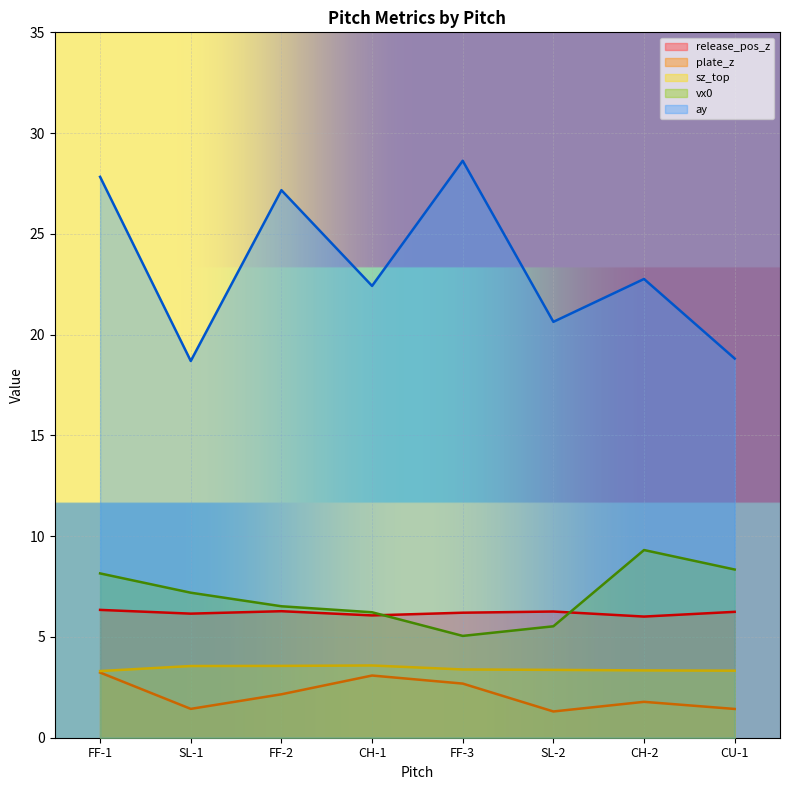

The value of ay at FF-1 is 16.4. True or false?

False